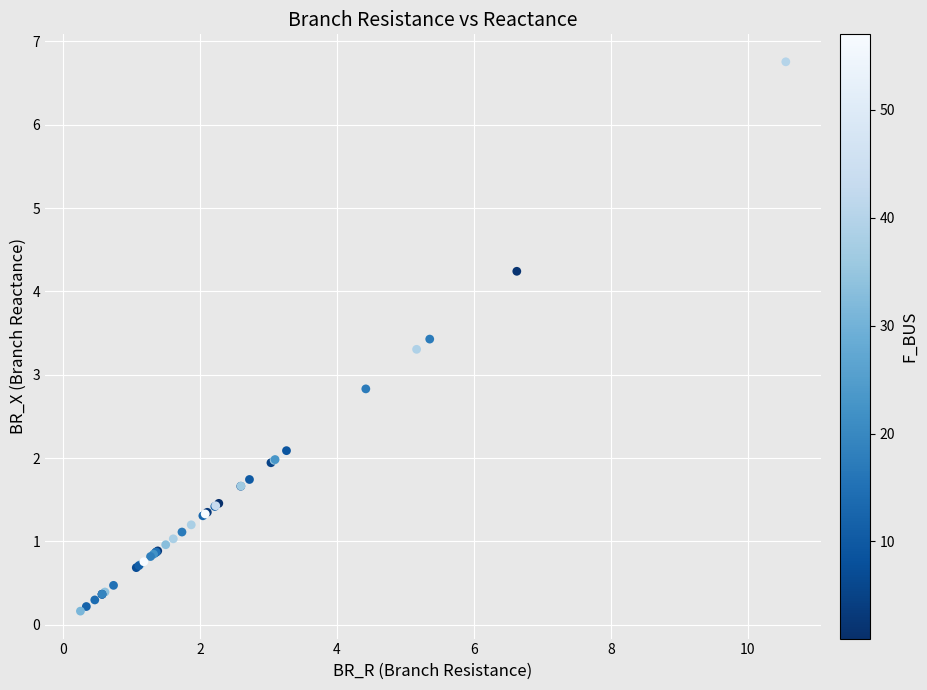

What Y value in the scatter plot is closest to 3?

2.8